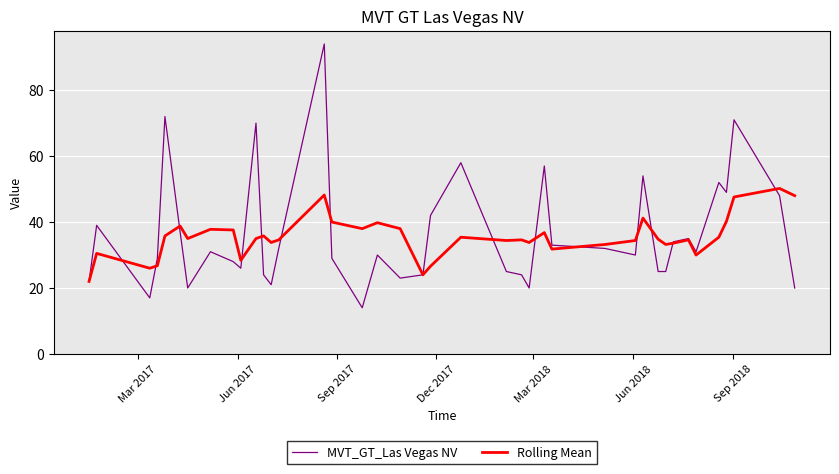

Which series has the largest range (max minus min)?

MVT_GT_Las Vegas NV